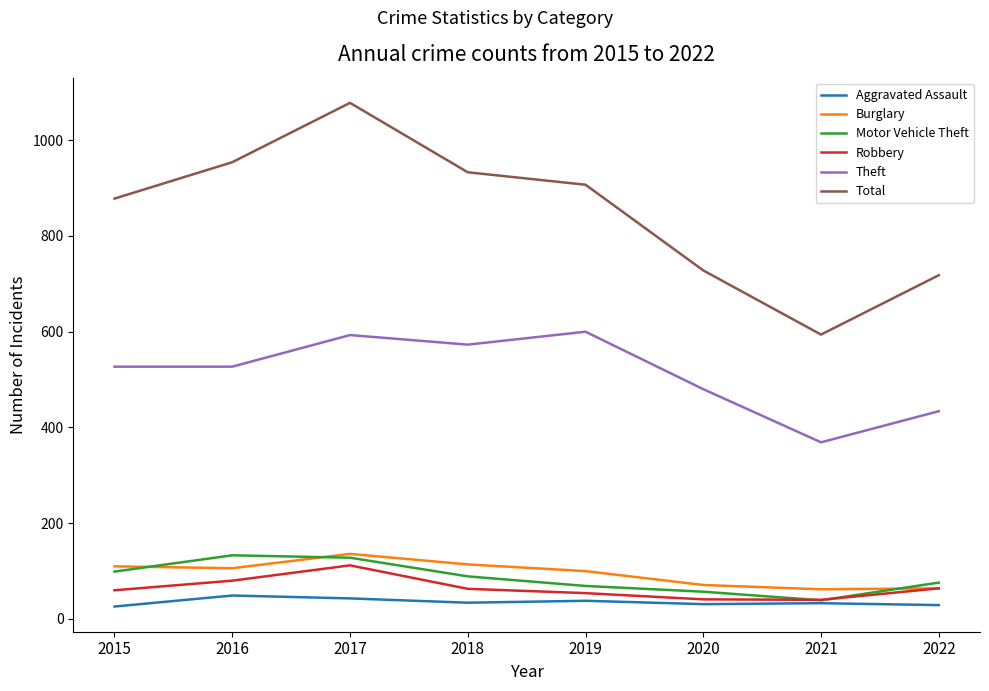

True or false: Theft and Motor Vehicle Theft intersect in this chart.

False